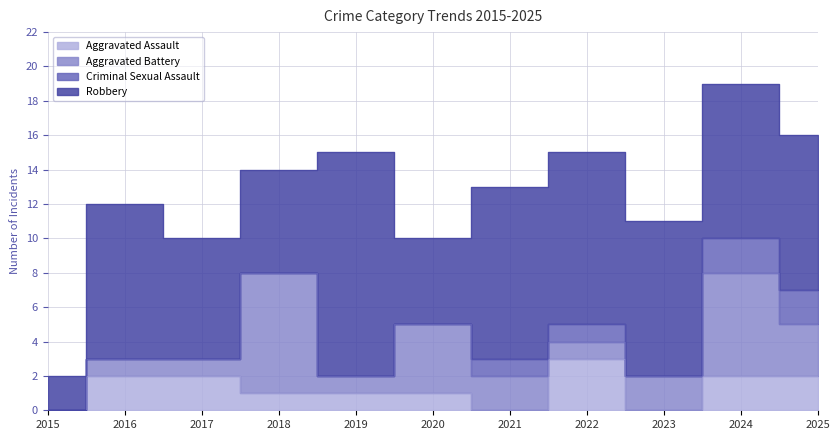

What is the difference between the highest and lowest values at 2018?

14